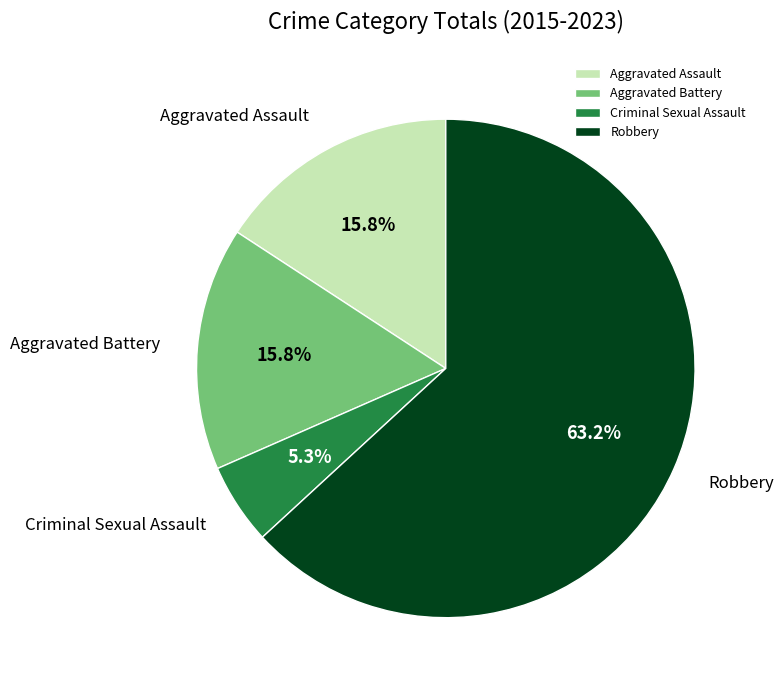

Approximately how many times larger is the value at Criminal Sexual Assault compared to Aggravated Assault?

0.3